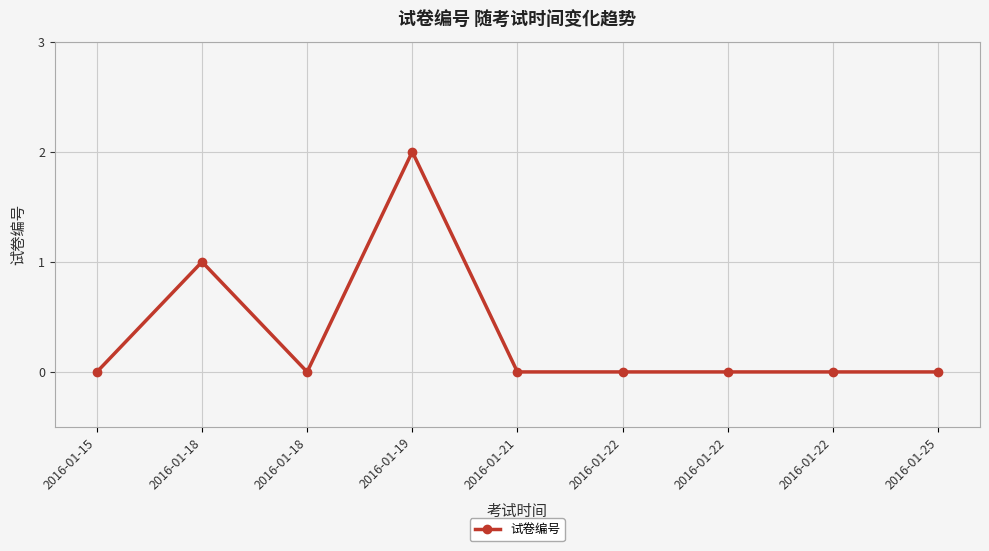

How many interior local valleys (lower than both neighbors) does the data have?

1